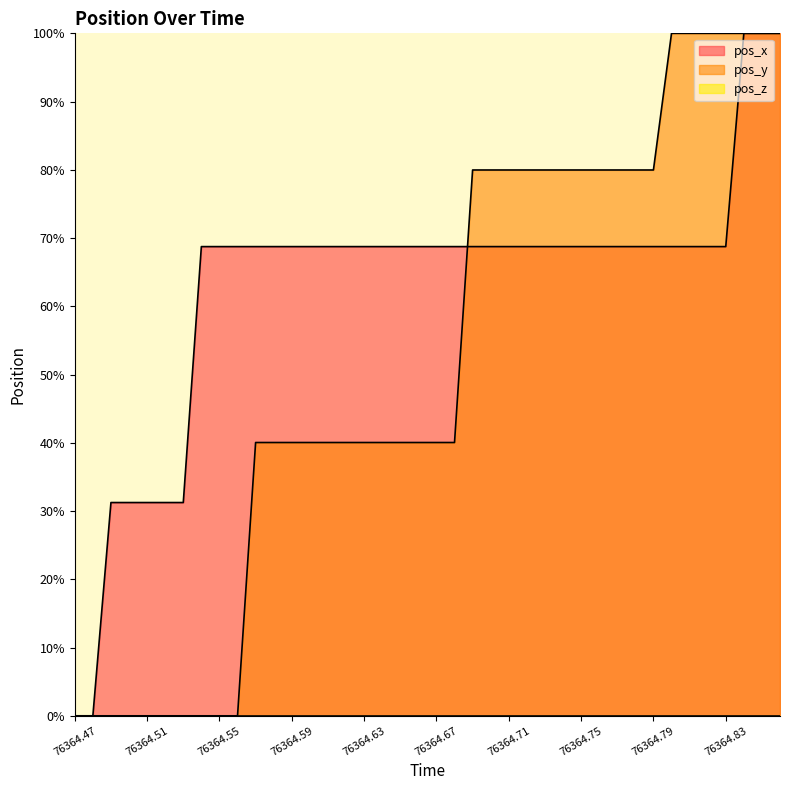

True or false: pos_x has more than 0 points higher than both neighbors.

False